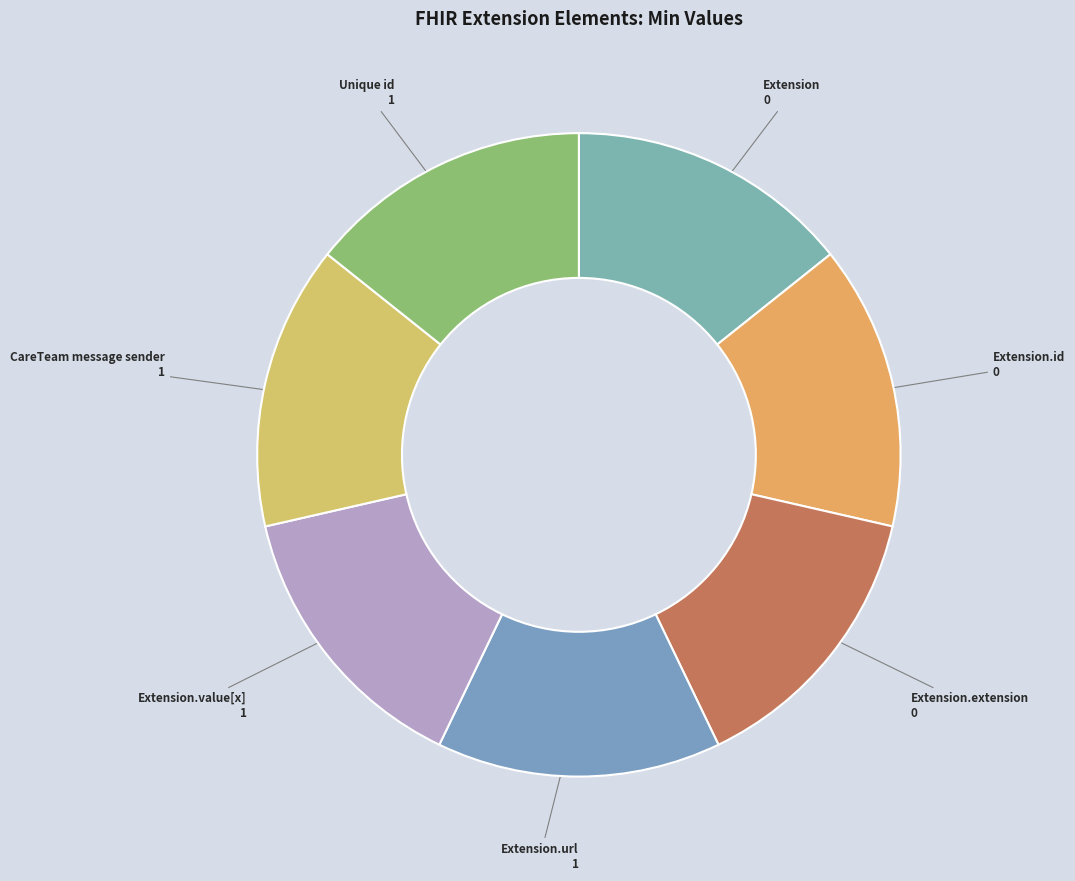

Does Extension represent more than half of the total?

No